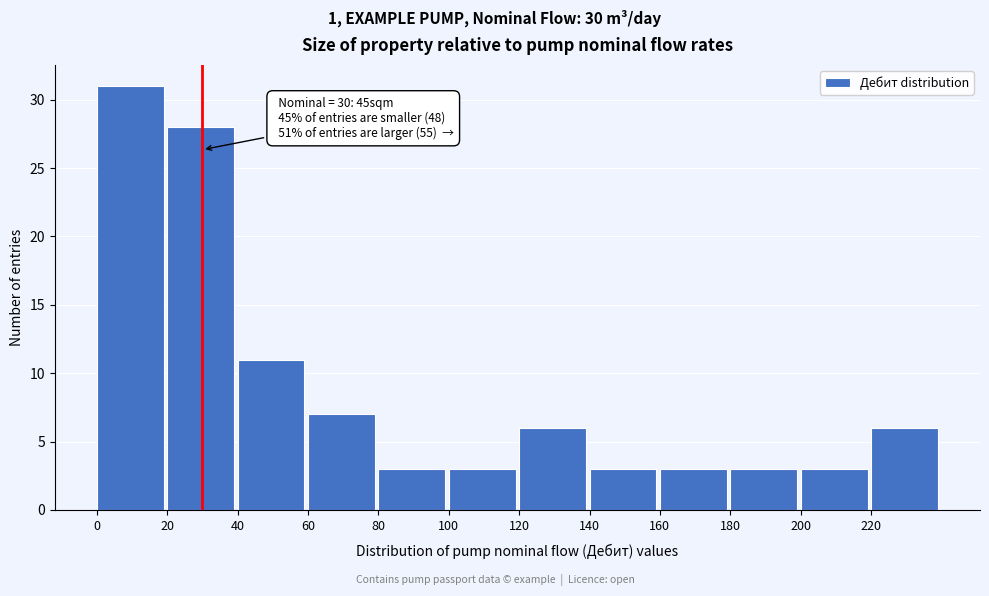

Over which range of the x-axis is the bar tallest?

0 to 20